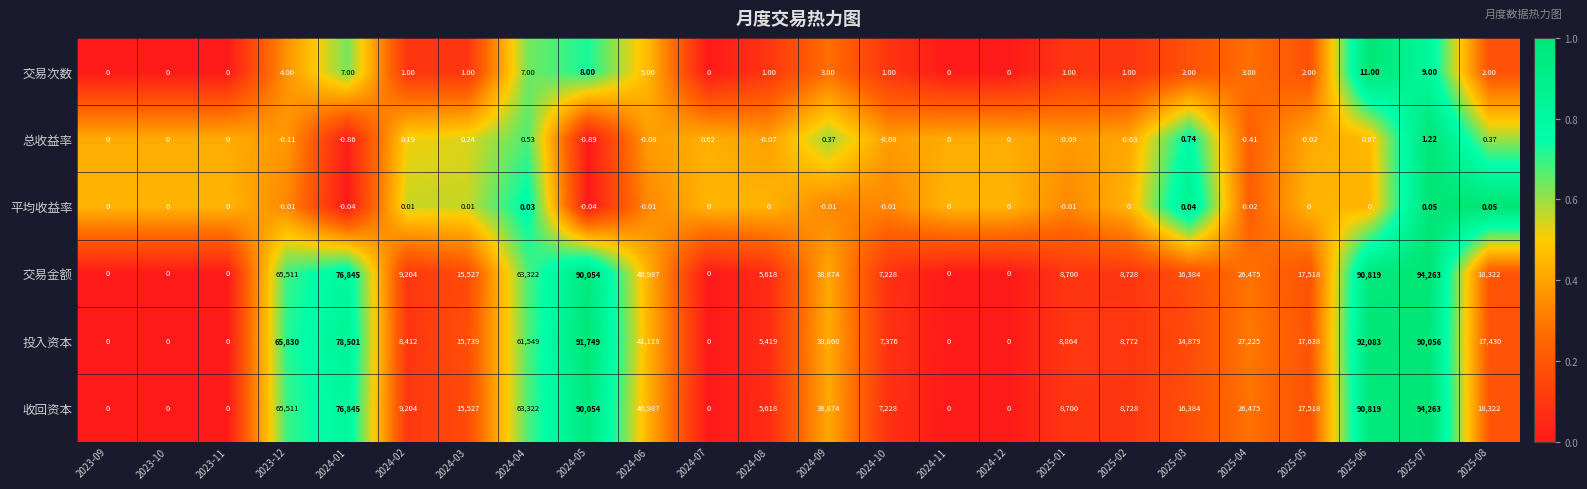

Is the value of 总收益率 at 2024-05 greater than the value of 交易次数 at 2024-12?

No